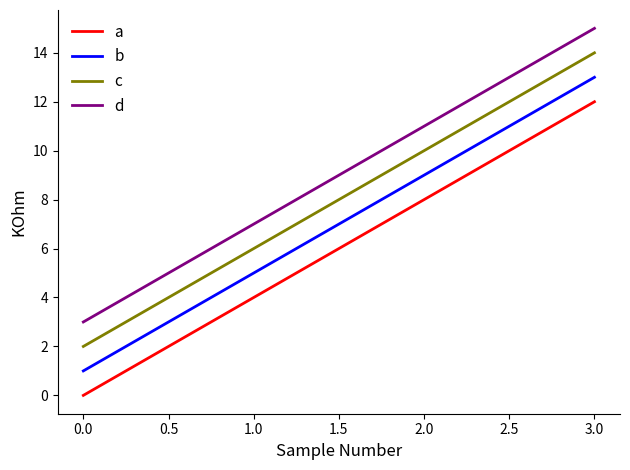

Which series has the largest total across all categories?

d